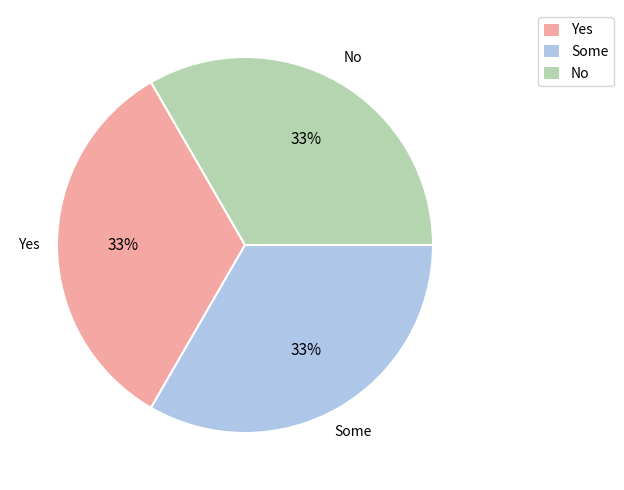

What percentage is the Yes slice, to the nearest percent?

33%